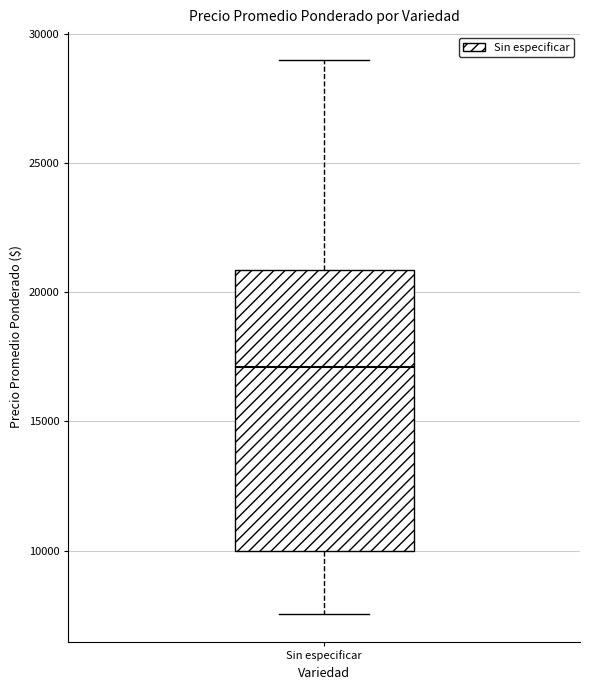

Transcribe this box plot: give where the median line is, the range the box spans, and where the two whiskers end, as read against the y-axis. The values are not printed on the chart, so give them approximately, as read against the axis.

median 17000, box 10000 to 21000, whiskers 7500 to 29000